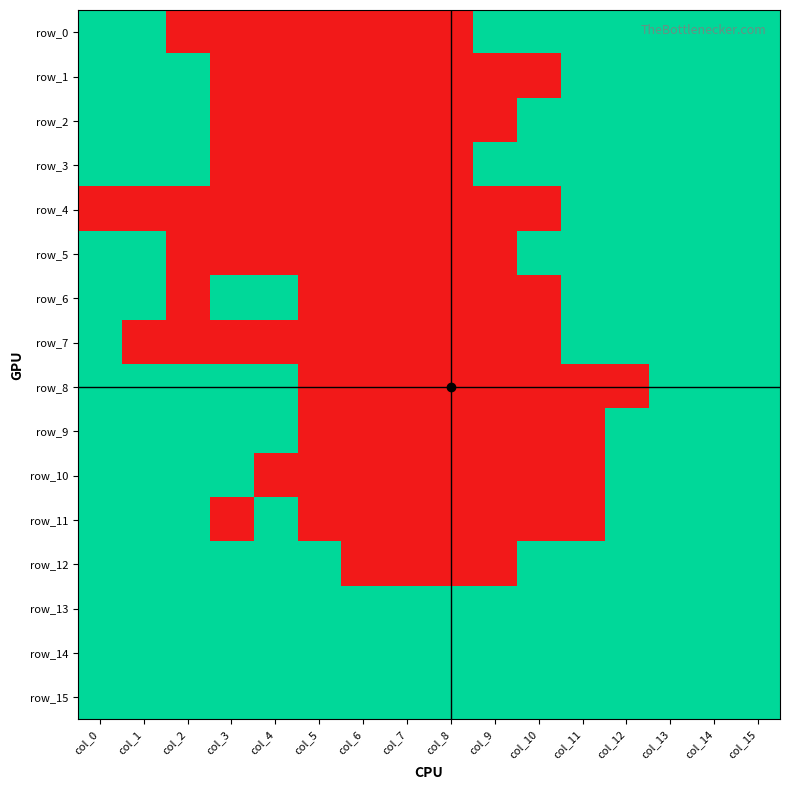

Reading left to right, what are all the values shown in this chart?

row_0: col_0=1	col_1=1	col_2=0	col_3=0	col_4=0	col_5=0	col_6=0	col_7=0	col_8=0	col_9=1	col_10=1	col_11=1	col_12=1	col_13=1	col_14=1	col_15=1
row_1: col_0=1	col_1=1	col_2=1	col_3=0	col_4=0	col_5=0	col_6=0	col_7=0	col_8=0	col_9=0	col_10=0	col_11=1	col_12=1	col_13=1	col_14=1	col_15=1
row_2: col_0=1	col_1=1	col_2=1	col_3=0	col_4=0	col_5=0	col_6=0	col_7=0	col_8=0	col_9=0	col_10=1	col_11=1	col_12=1	col_13=1	col_14=1	col_15=1
row_3: col_0=1	col_1=1	col_2=1	col_3=0	col_4=0	col_5=0	col_6=0	col_7=0	col_8=0	col_9=1	col_10=1	col_11=1	col_12=1	col_13=1	col_14=1	col_15=1
row_4: col_0=0	col_1=0	col_2=0	col_3=0	col_4=0	col_5=0	col_6=0	col_7=0	col_8=0	col_9=0	col_10=0	col_11=1	col_12=1	col_13=1	col_14=1	col_15=1
row_5: col_0=1	col_1=1	col_2=0	col_3=0	col_4=0	col_5=0	col_6=0	col_7=0	col_8=0	col_9=0	col_10=1	col_11=1	col_12=1	col_13=1	col_14=1	col_15=1
row_6: col_0=1	col_1=1	col_2=0	col_3=1	col_4=1	col_5=0	col_6=0	col_7=0	col_8=0	col_9=0	col_10=0	col_11=1	col_12=1	col_13=1	col_14=1	col_15=1
row_7: col_0=1	col_1=0	col_2=0	col_3=0	col_4=0	col_5=0	col_6=0	col_7=0	col_8=0	col_9=0	col_10=0	col_11=1	col_12=1	col_13=1	col_14=1	col_15=1
row_8: col_0=1	col_1=1	col_2=1	col_3=1	col_4=1	col_5=0	col_6=0	col_7=0	col_8=0	col_9=0	col_10=0	col_11=0	col_12=0	col_13=1	col_14=1	col_15=1
row_9: col_0=1	col_1=1	col_2=1	col_3=1	col_4=1	col_5=0	col_6=0	col_7=0	col_8=0	col_9=0	col_10=0	col_11=0	col_12=1	col_13=1	col_14=1	col_15=1
row_10: col_0=1	col_1=1	col_2=1	col_3=1	col_4=0	col_5=0	col_6=0	col_7=0	col_8=0	col_9=0	col_10=0	col_11=0	col_12=1	col_13=1	col_14=1	col_15=1
row_11: col_0=1	col_1=1	col_2=1	col_3=0	col_4=1	col_5=0	col_6=0	col_7=0	col_8=0	col_9=0	col_10=0	col_11=0	col_12=1	col_13=1	col_14=1	col_15=1
row_12: col_0=1	col_1=1	col_2=1	col_3=1	col_4=1	col_5=1	col_6=0	col_7=0	col_8=0	col_9=0	col_10=1	col_11=1	col_12=1	col_13=1	col_14=1	col_15=1
row_13: col_0=1	col_1=1	col_2=1	col_3=1	col_4=1	col_5=1	col_6=1	col_7=1	col_8=1	col_9=1	col_10=1	col_11=1	col_12=1	col_13=1	col_14=1	col_15=1
row_14: col_0=1	col_1=1	col_2=1	col_3=1	col_4=1	col_5=1	col_6=1	col_7=1	col_8=1	col_9=1	col_10=1	col_11=1	col_12=1	col_13=1	col_14=1	col_15=1
row_15: col_0=1	col_1=1	col_2=1	col_3=1	col_4=1	col_5=1	col_6=1	col_7=1	col_8=1	col_9=1	col_10=1	col_11=1	col_12=1	col_13=1	col_14=1	col_15=1